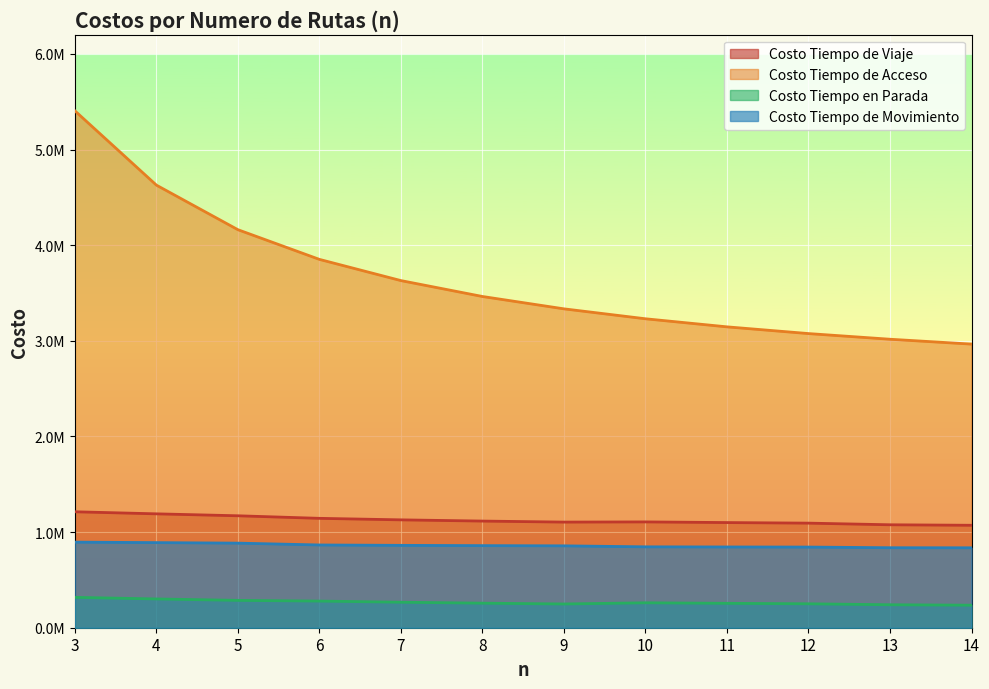

Reading left to right, transcribe all the data shown in this chart.

Costo Tiempo de Viaje: 1212347.5	1190759.9	1170457.2	1143724.1	1127844.8	1115123.7	1104428.4	1106380.1	1099482.1	1093527.2	1076405.9	1071155.5
Costo Tiempo de Acceso: 5404590.1	4627652.6	4161636.7	3851264.6	3629543.8	3463344.4	3334159.3	3230335.9	3145904.5	3075605.6	3016360.2	2965473.8
Costo Tiempo en Parada: 317413.8	300885.8	285974.6	278509.6	266624.7	256760.7	248201.1	260650.5	255138.2	250185.0	240008.3	235438.9
Costo Tiempo de Movimiento: 894933.7	889874.0	884482.6	865214.5	861220.1	858363.1	856227.3	845729.6	844343.9	843342.1	836397.6	835716.5